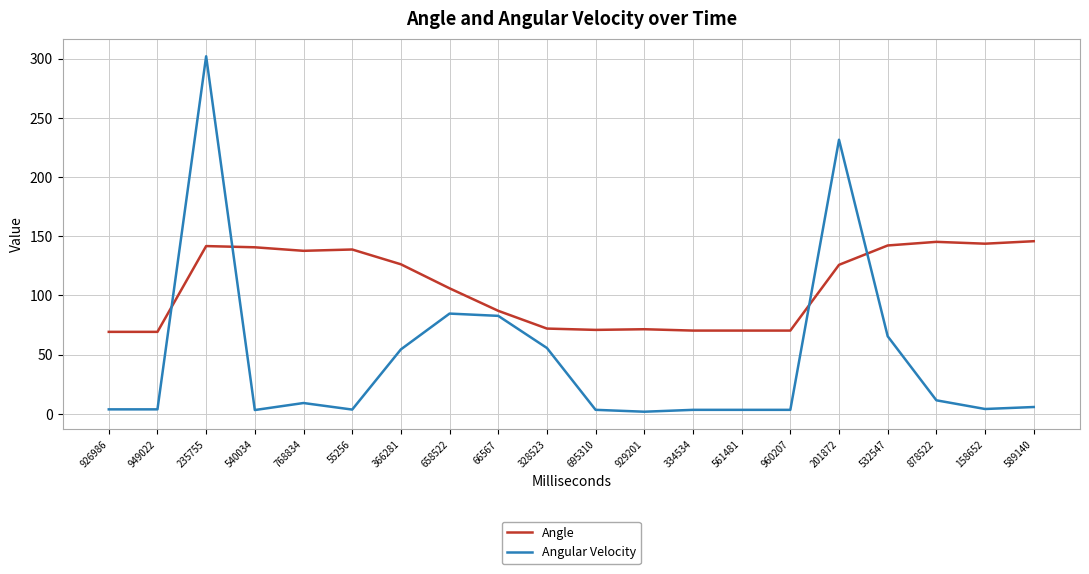

What are all the series names shown in the legend?

Angle, Angular Velocity